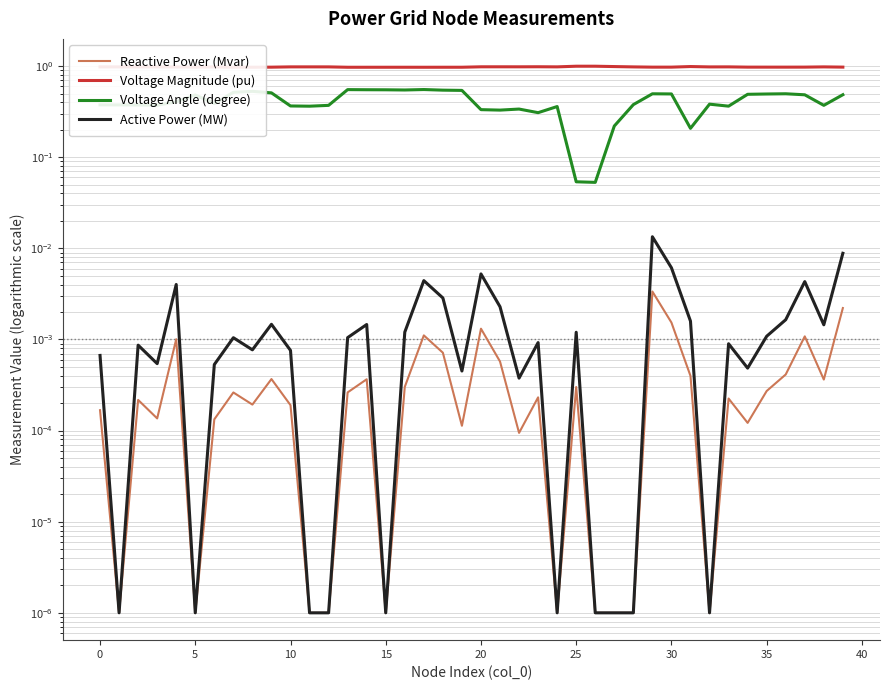

What is the difference between the second highest and minimum values in the Voltage Angle (degree) series?

0.5